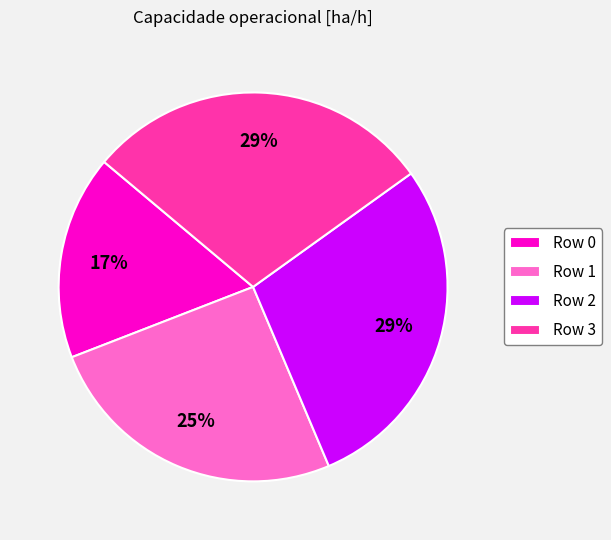

Does any single category account for the majority?

No